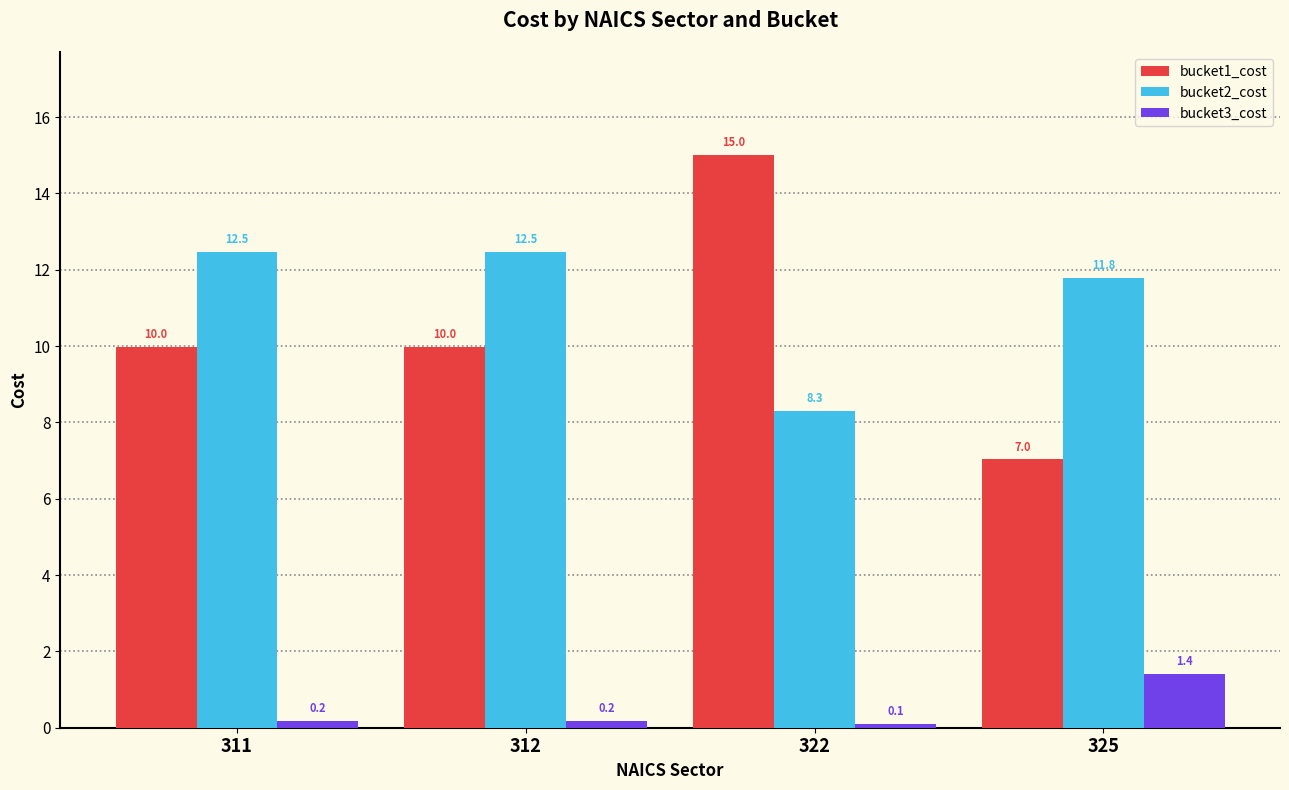

Where is bucket3_cost nearest to the value 0?

322